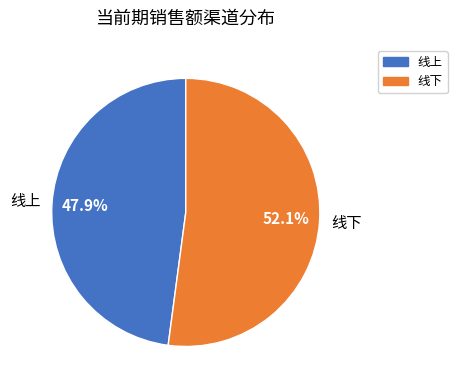

Rank the categories by value from lowest to highest.

线上, 线下